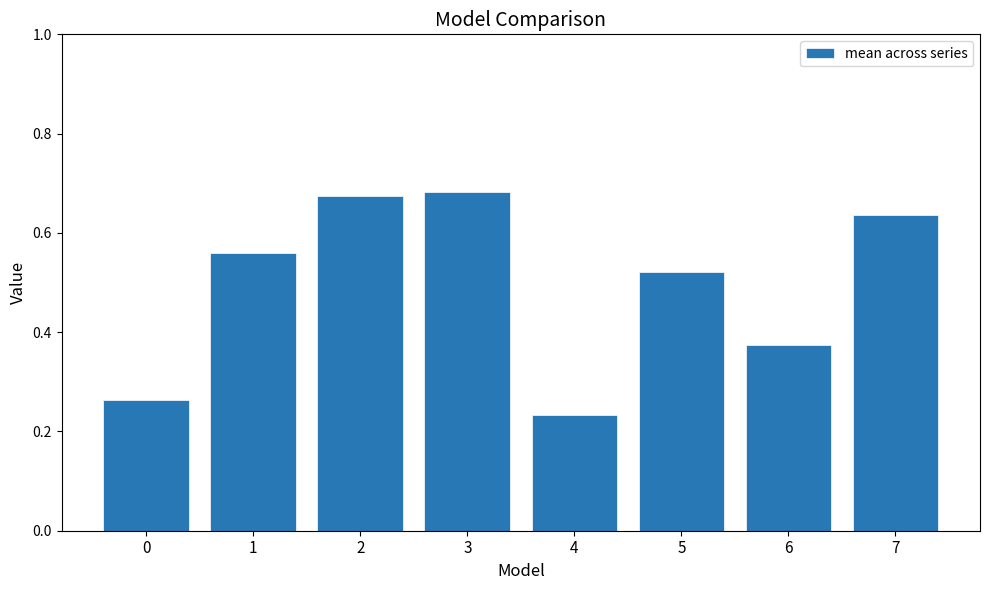

What is the sum of all values?

3.9